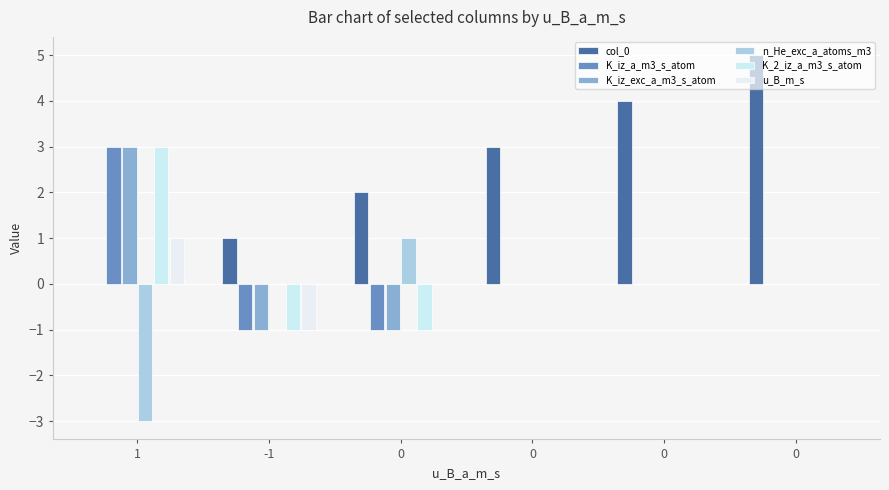

What is the value of the K_iz_exc_a_m3_s_atom bar at the 3rd from the left?

-1